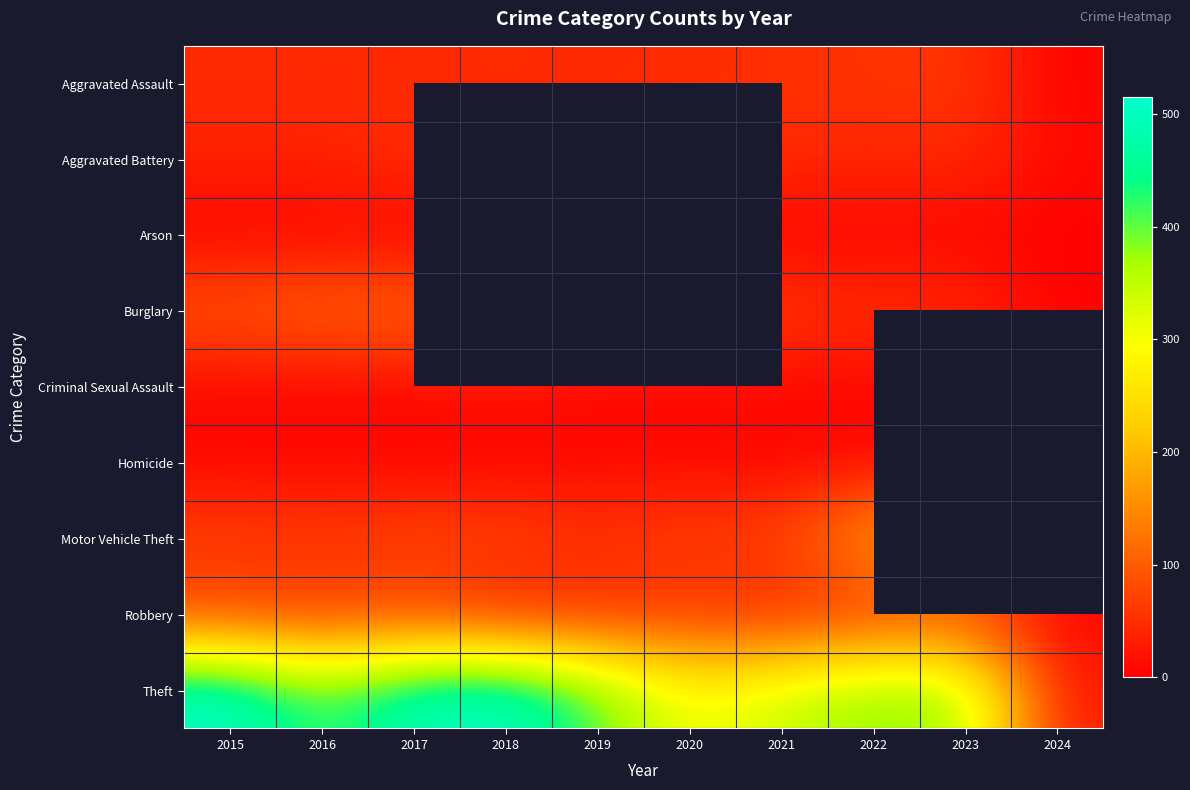

Rank the categories by Arson value from lowest to highest.

2015, 2021, 2024, 2017, 2020, 2018, 2022, 2016, 2019, 2023